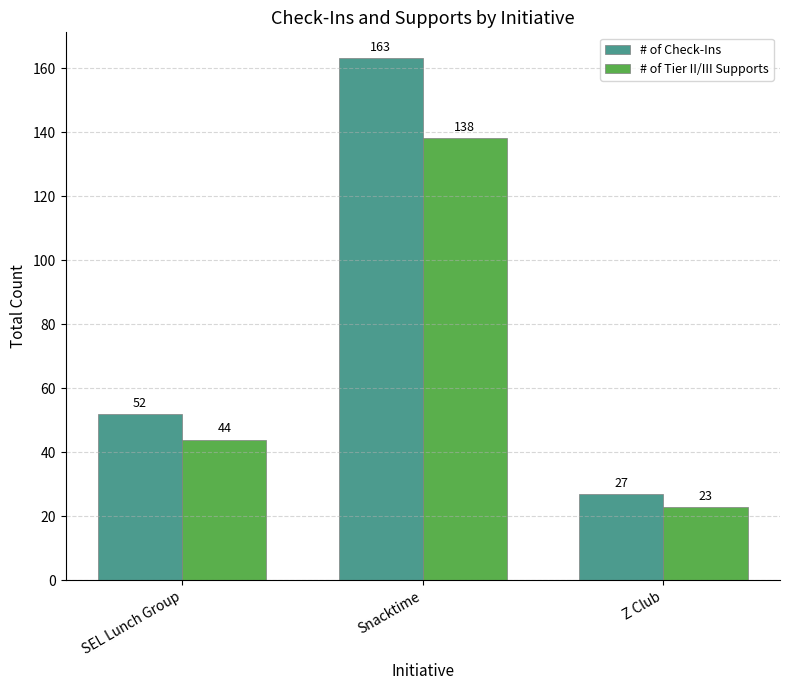

Is it true that # of Check-Ins equals 163 at Snacktime?

True